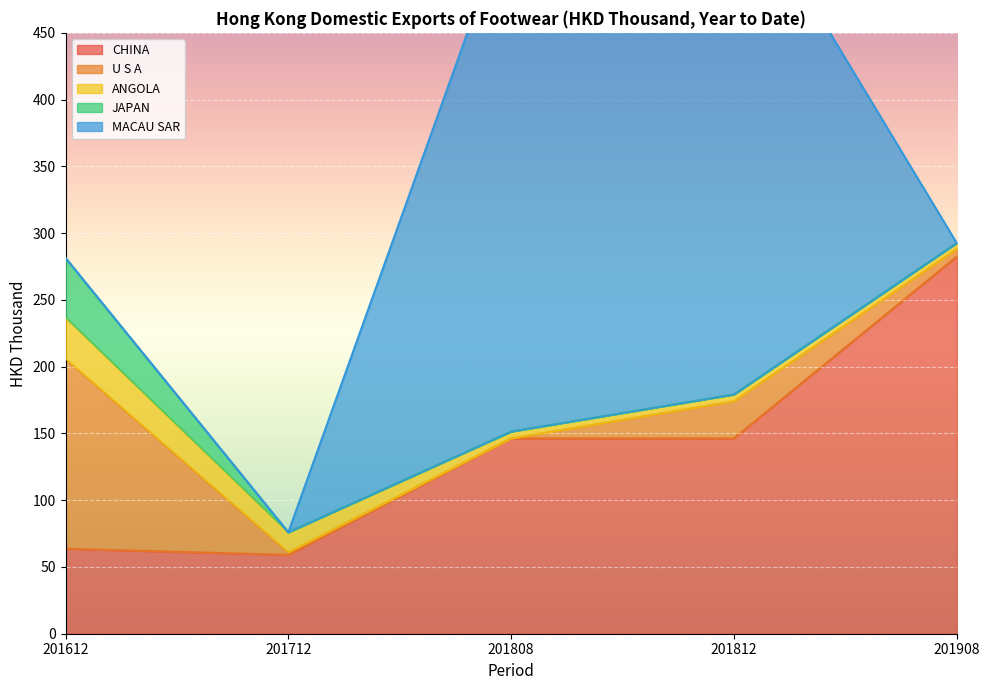

What is the greatest value displayed?

390.0